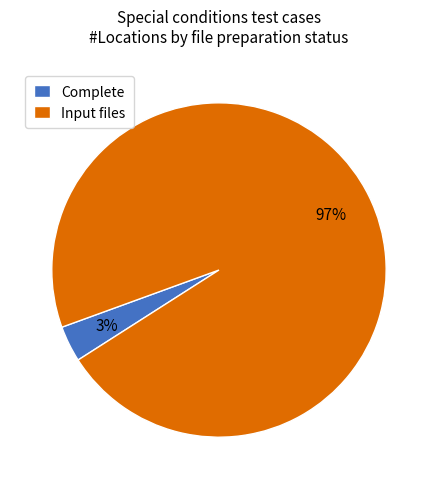

Which slice is the largest?

Input files